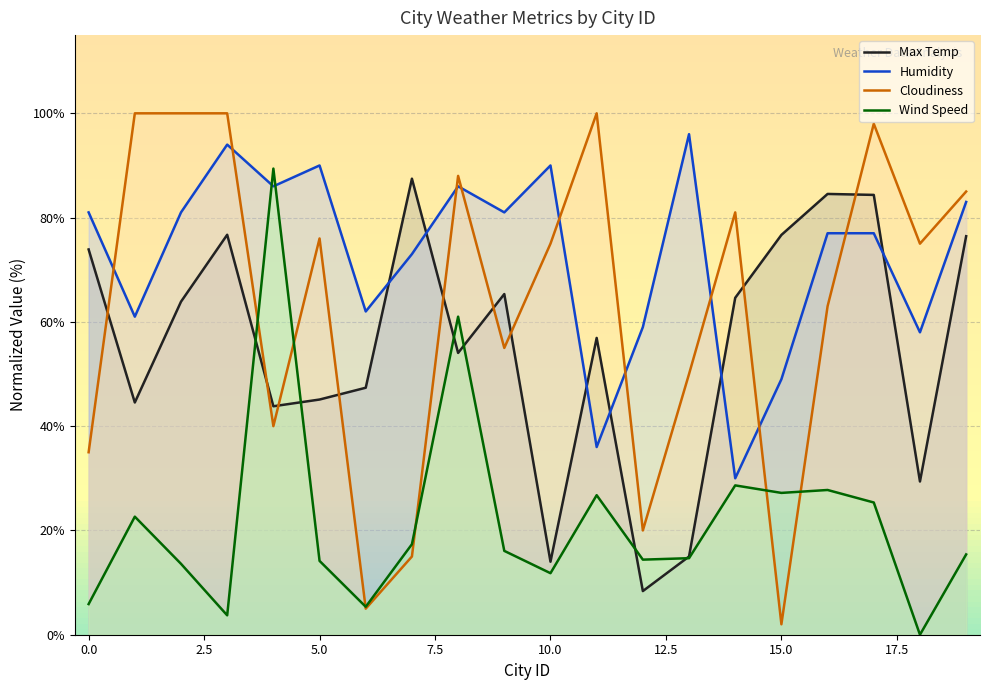

Which series ends up on top after the final intersection of Humidity and Wind Speed?

Humidity